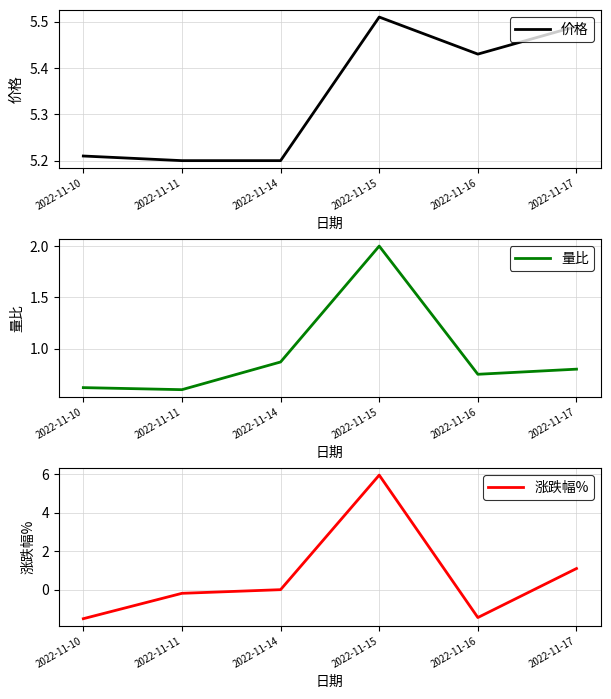

Which has a higher value, 2022-11-16 or 2022-11-10?

2022-11-16